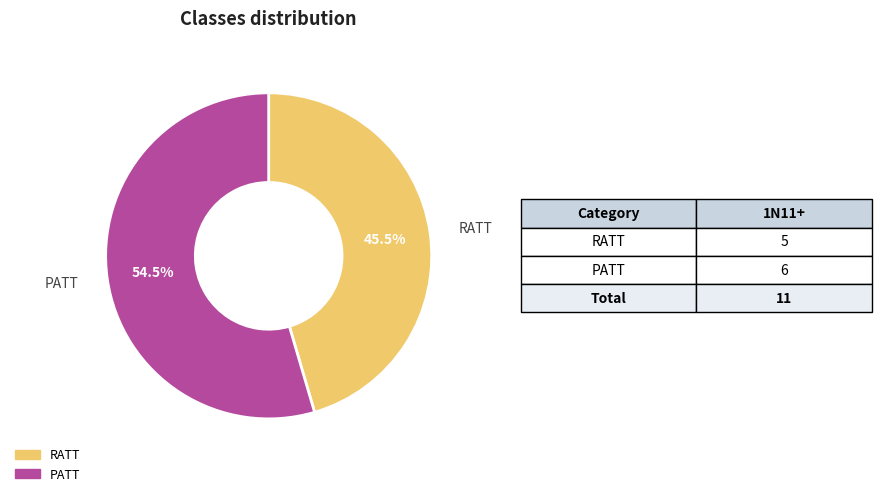

Which category has the biggest portion of the pie?

PATT